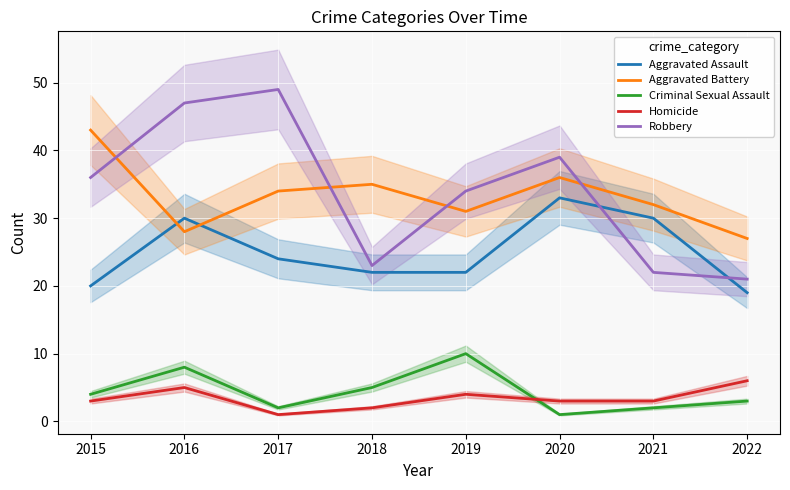

Does the chart display data point markers on the line(s)?

No